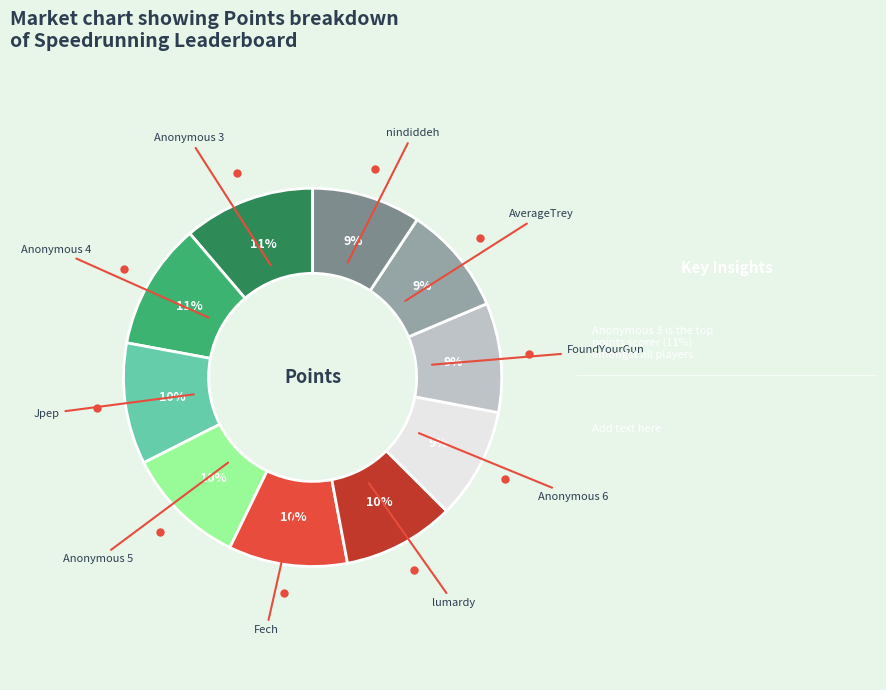

Does any single category account for the majority?

No